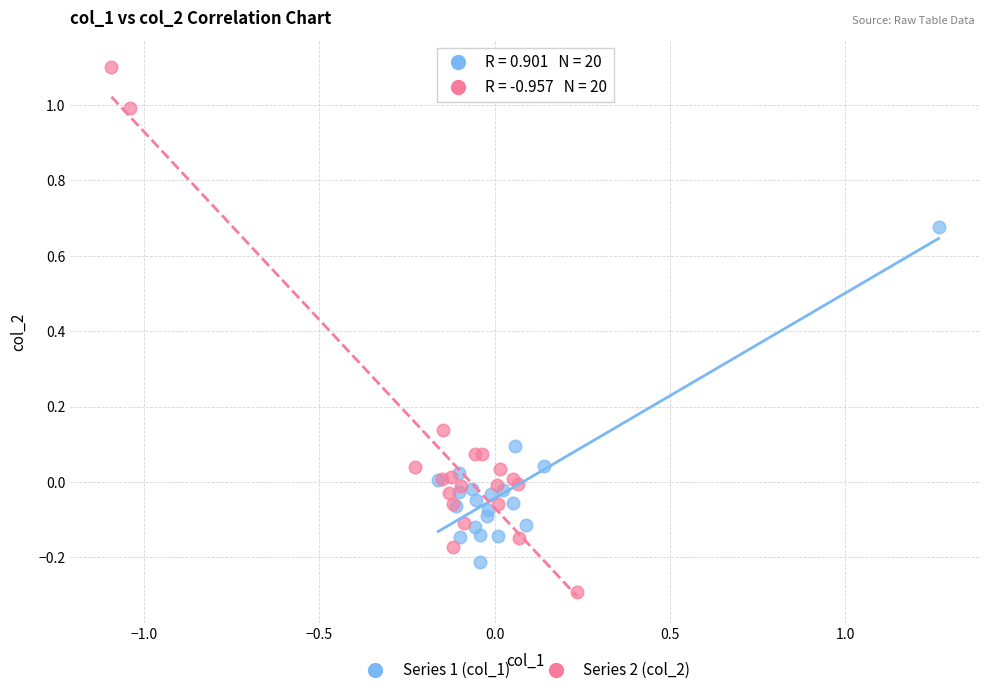

Which series has the largest Y range (max minus min)?

Series 2 (col_2)